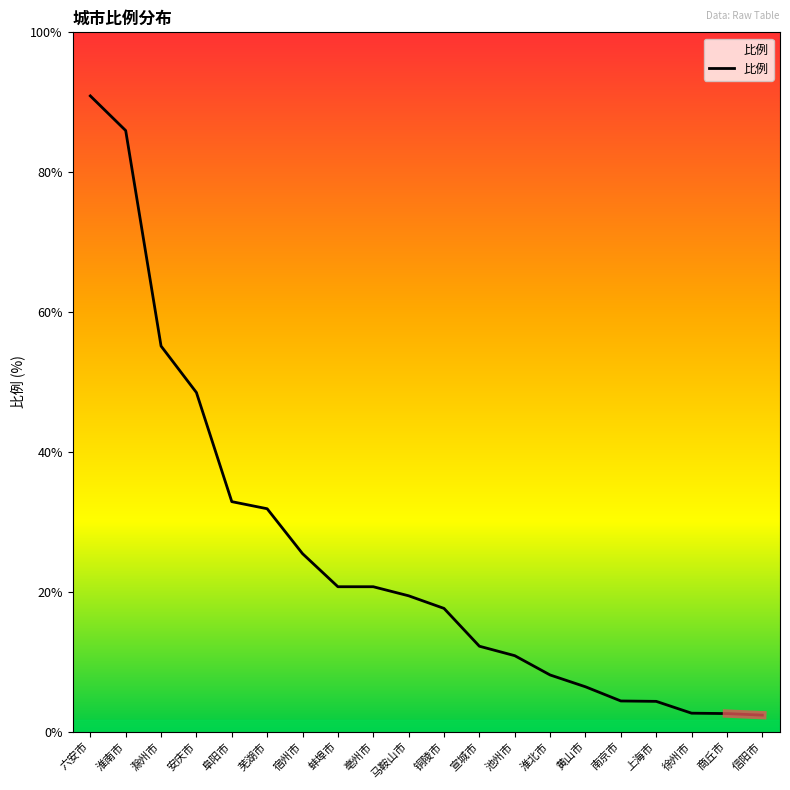

Where does the data first go above 3?

六安市